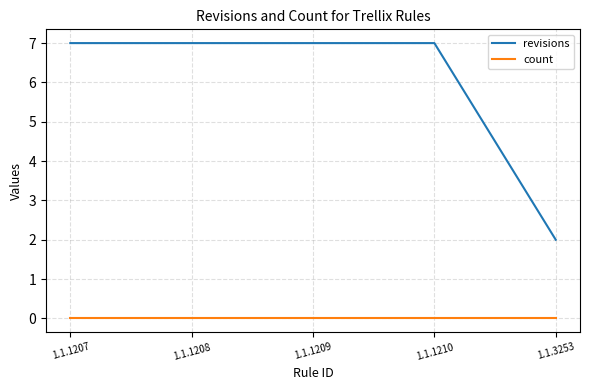

Which series has the largest total across all categories?

revisions